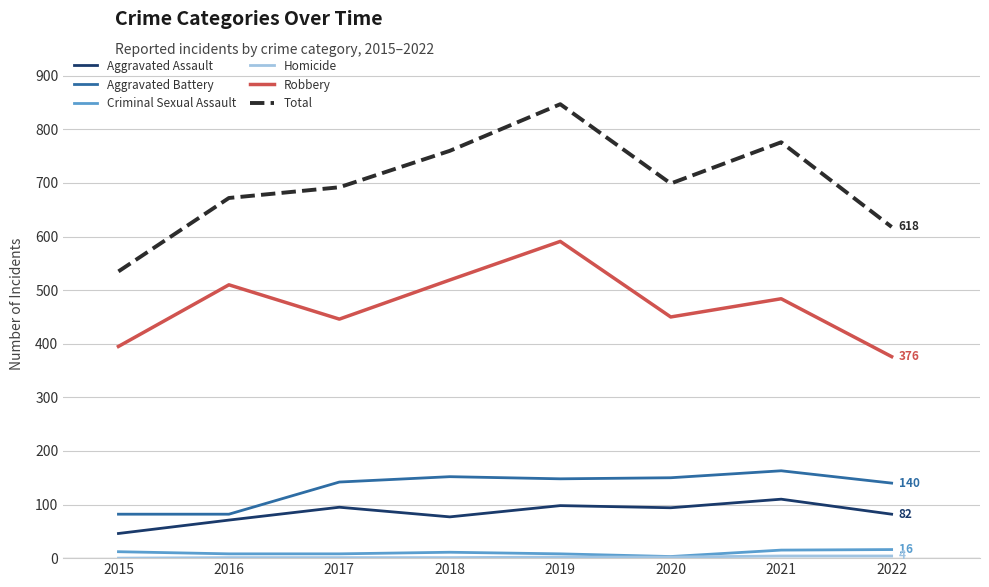

At which category is the sum across all series the highest?

2019